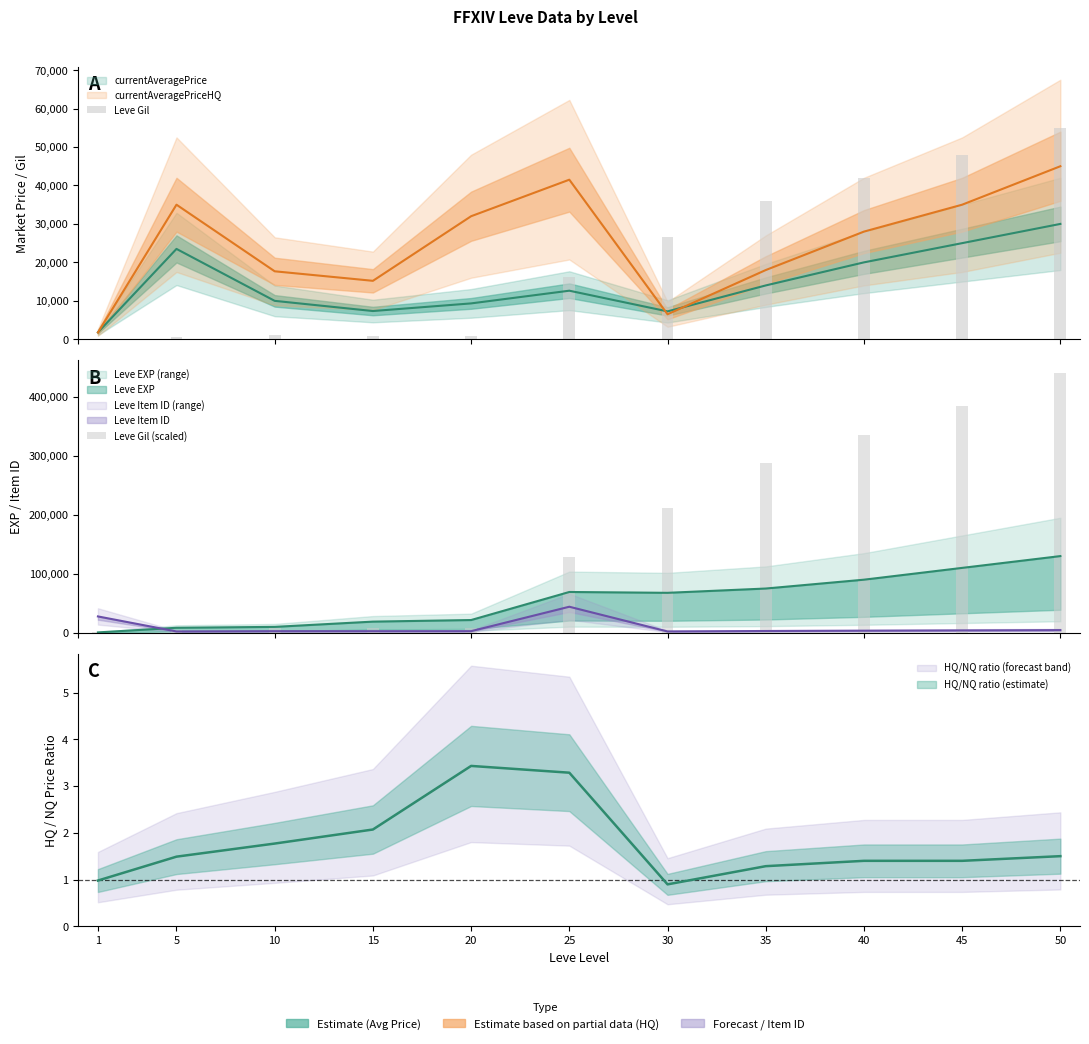

How many groups of bars are there?

11